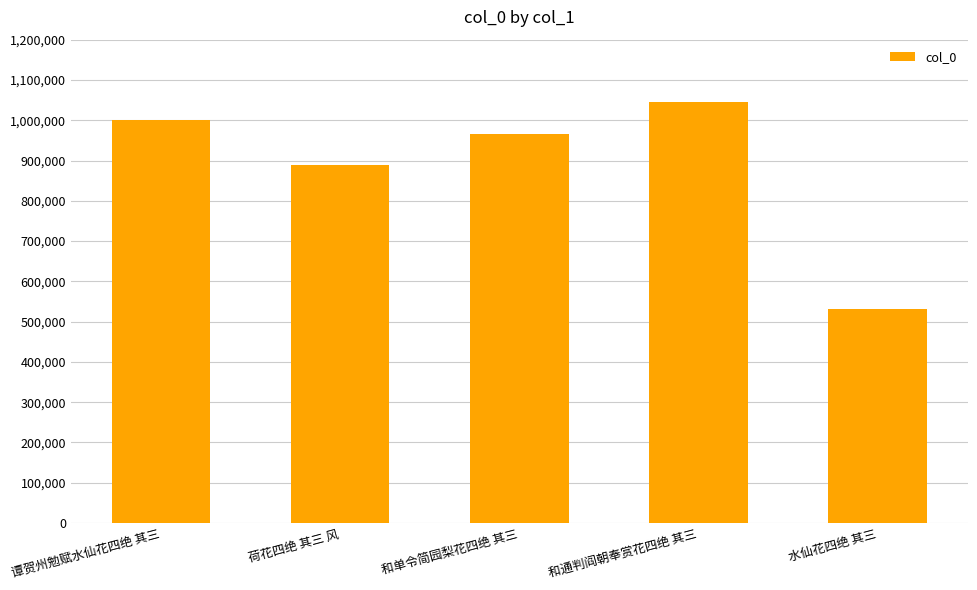

What is the value of the 4th bar from the left?

1046120